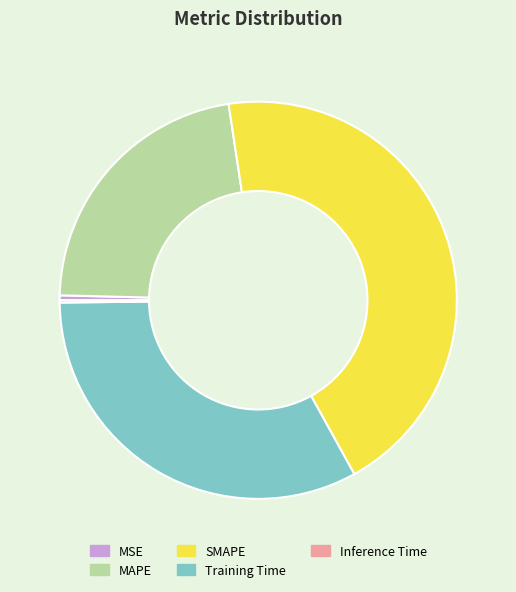

Is the sum of Training Time and MSE greater than half?

No